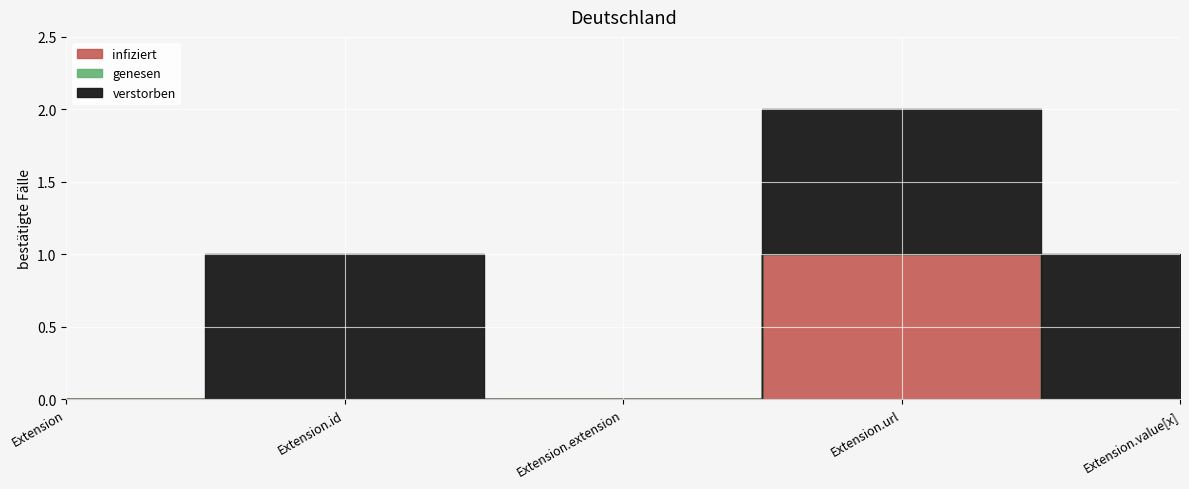

What is the label of the 4th point from the right?

Extension.id